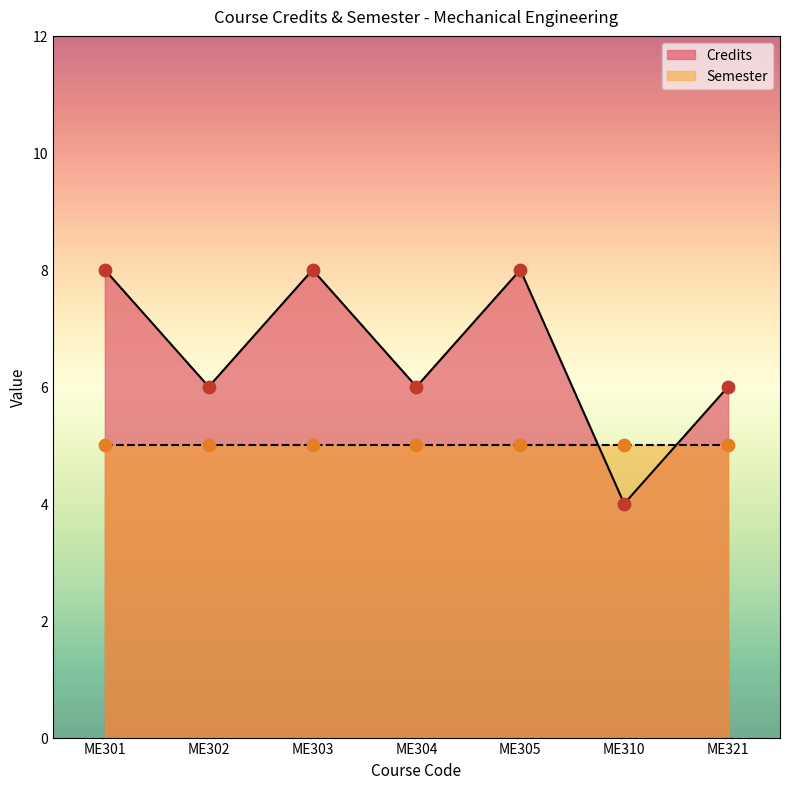

What is the change in value from ME303 to ME321?

-2